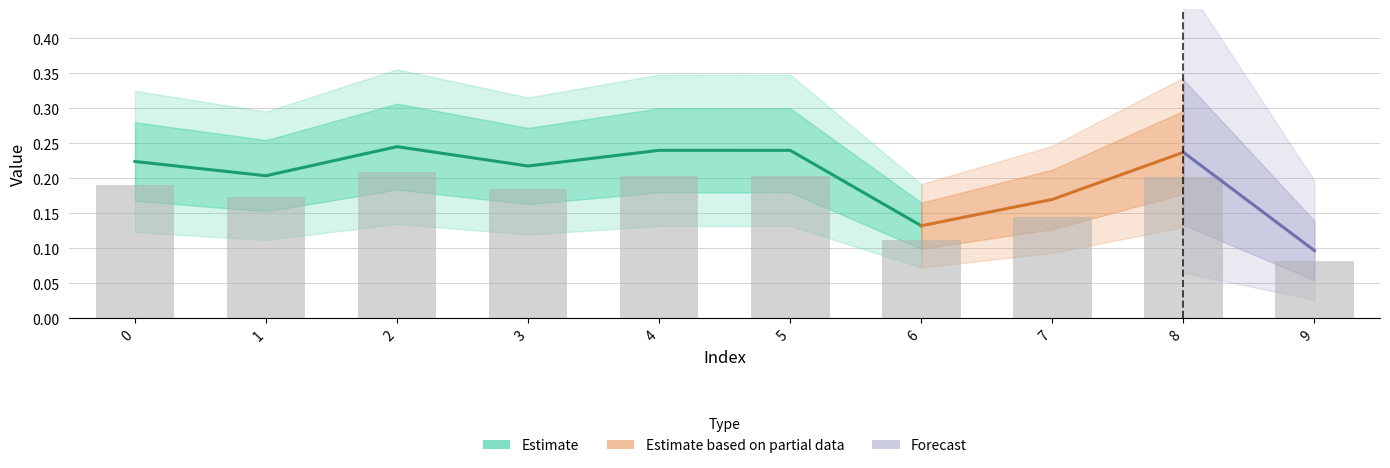

What is the value of the 9th bar from the left?

0.2